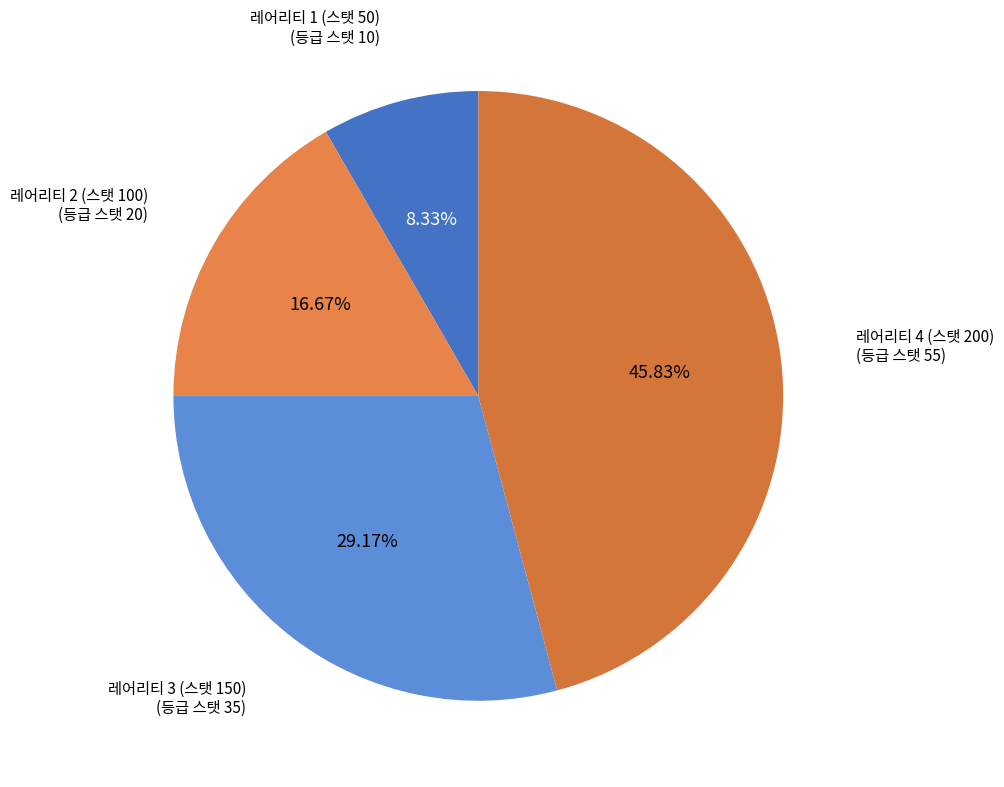

Is there any slice that represents more than half of the pie?

No